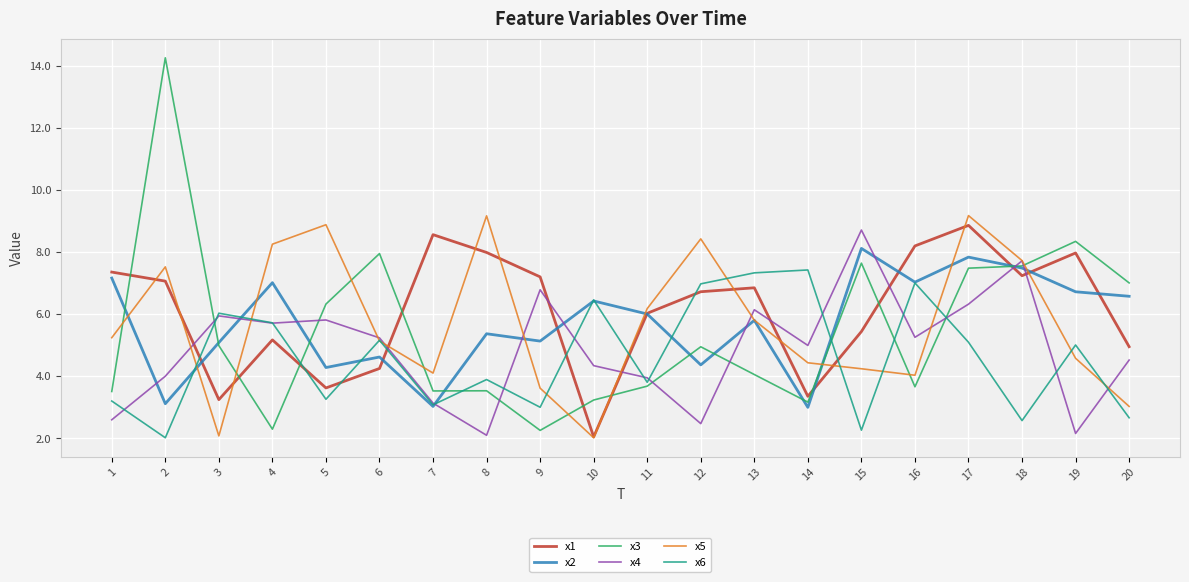

What is the minimum value shown in the chart?

2.0